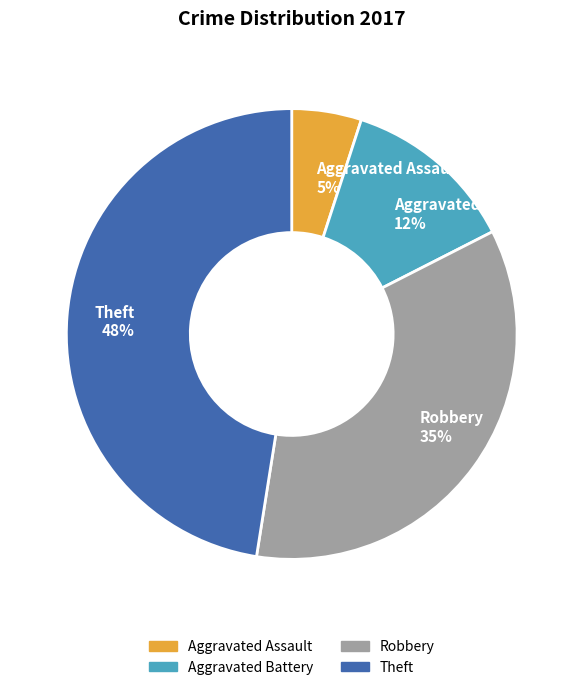

How many slices are in this pie chart?

4